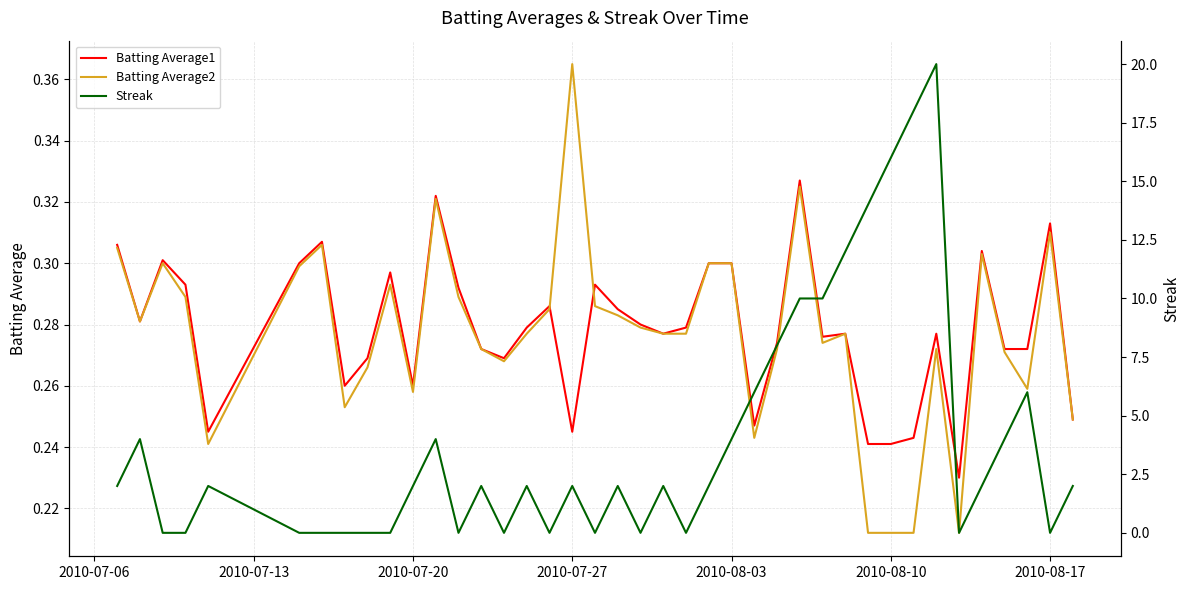

How many categories are shown in the chart?

40